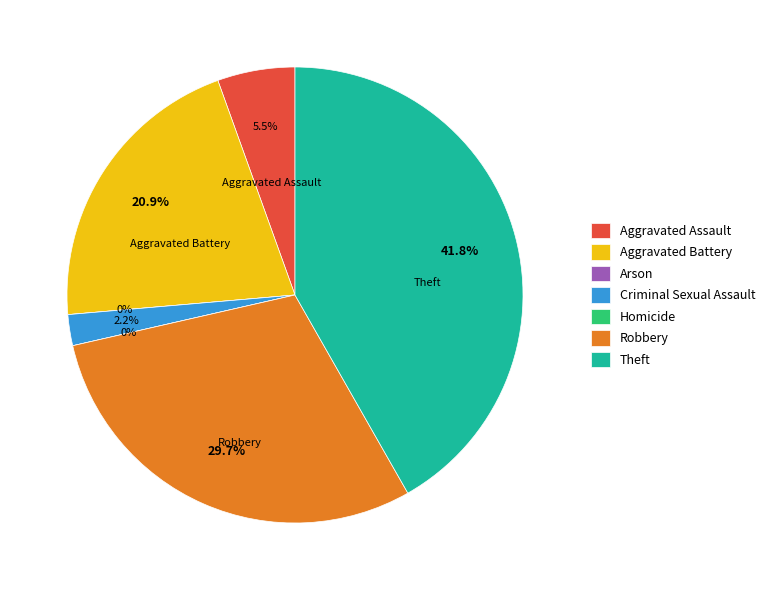

How many segments does this pie chart have?

7